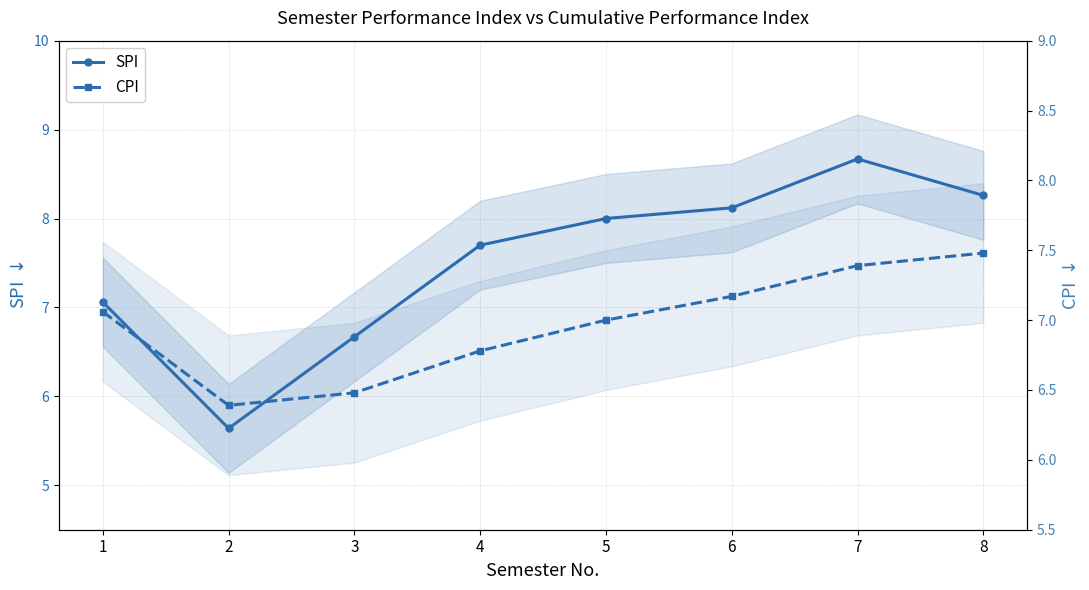

Where does the CPI series first go above 7?

1